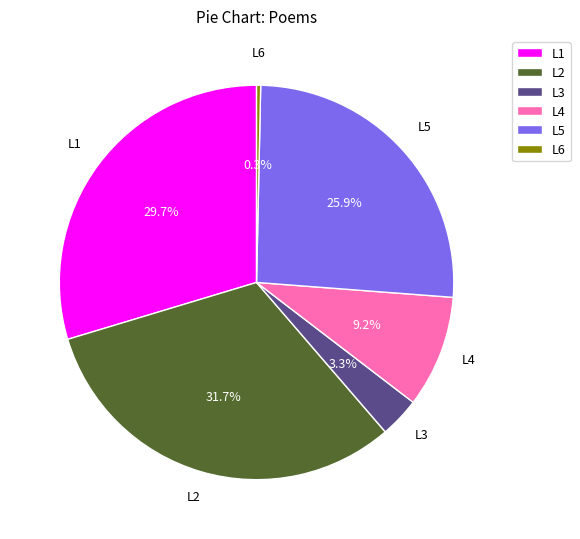

What is the largest slice in the pie chart?

L2